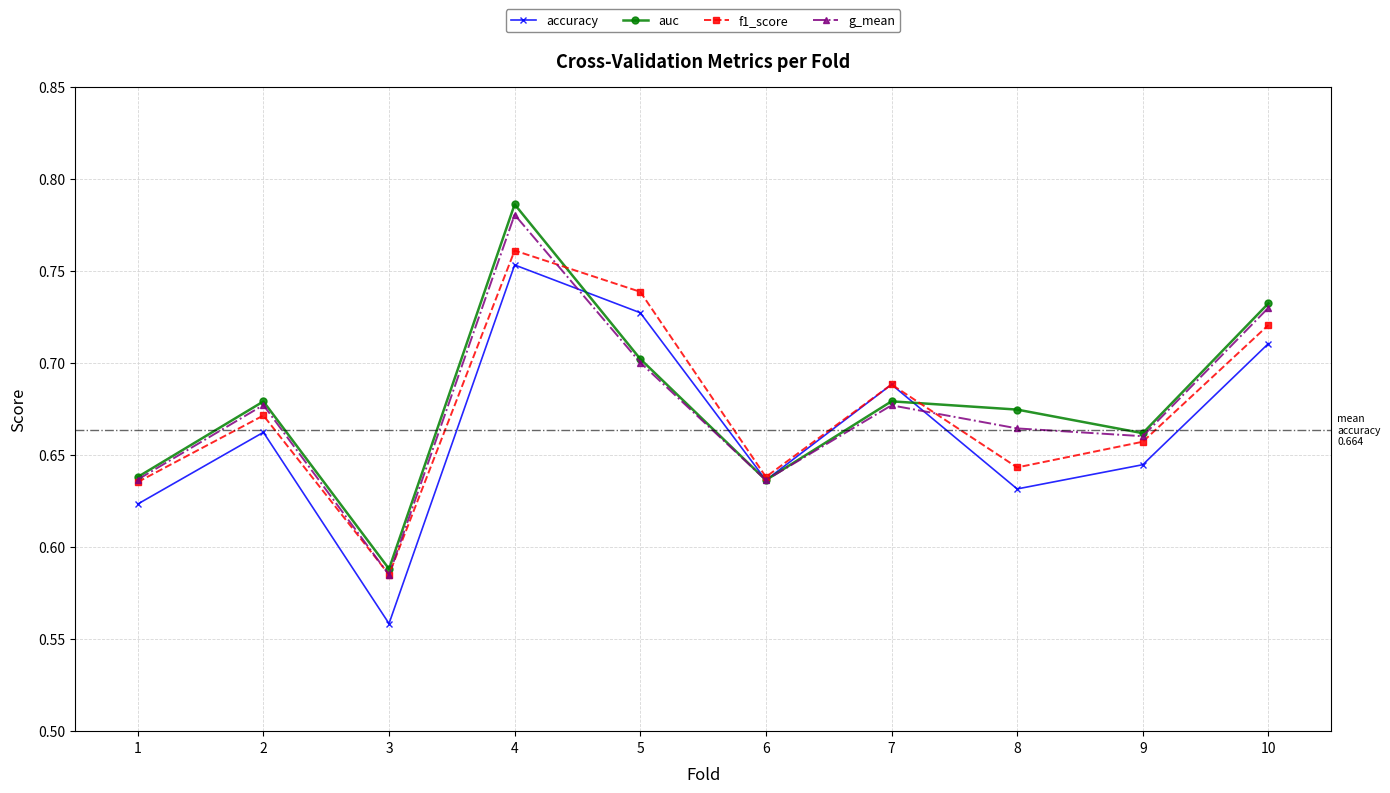

Rank the series by their maximum value, from highest to lowest.

auc, g_mean, f1_score, accuracy